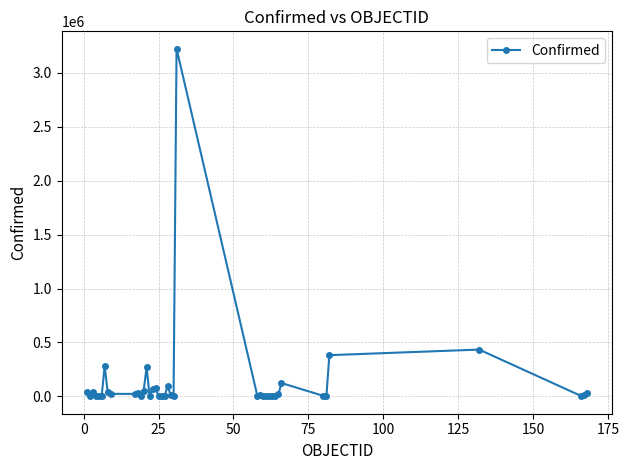

How many categories are shown in the chart?

40